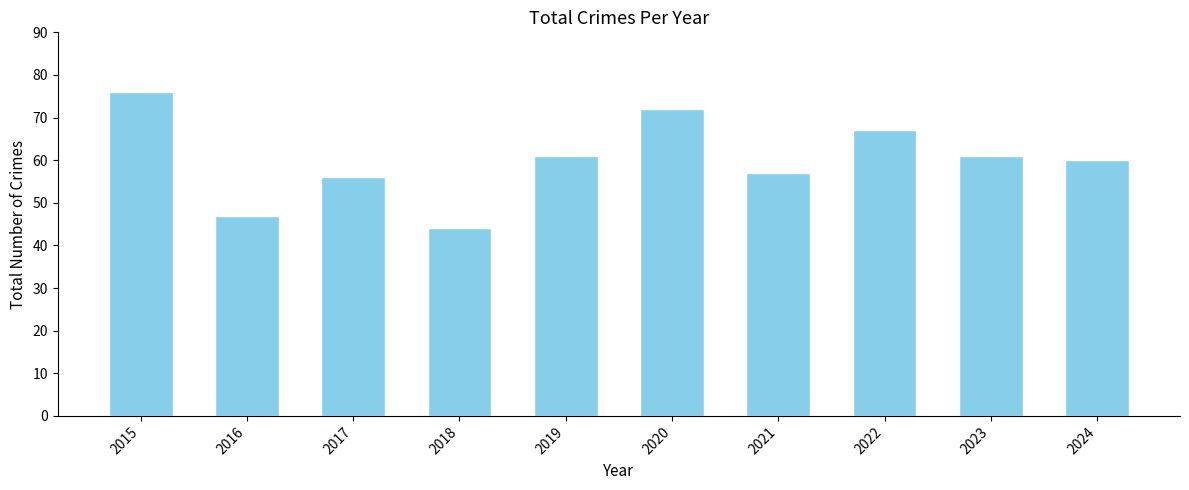

What is the approximate value at 2020?

72